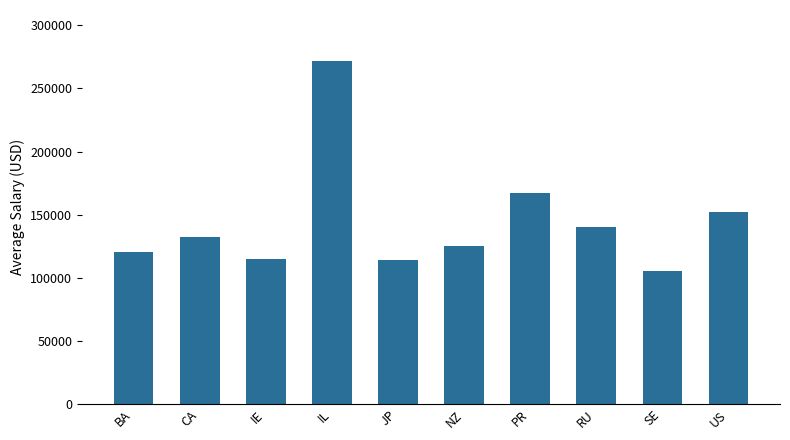

True or false: the data shows 93321.7 at RU.

False